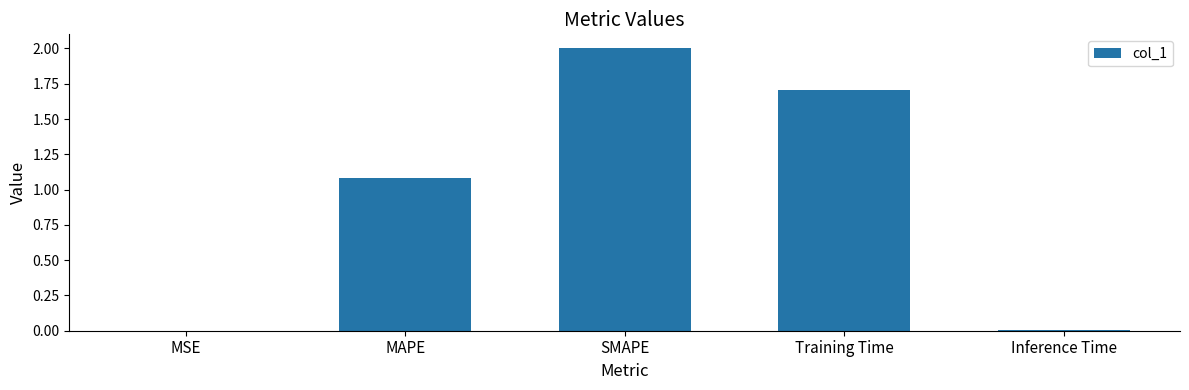

What is the ratio of the value at Training Time to the value at MAPE?

1.6